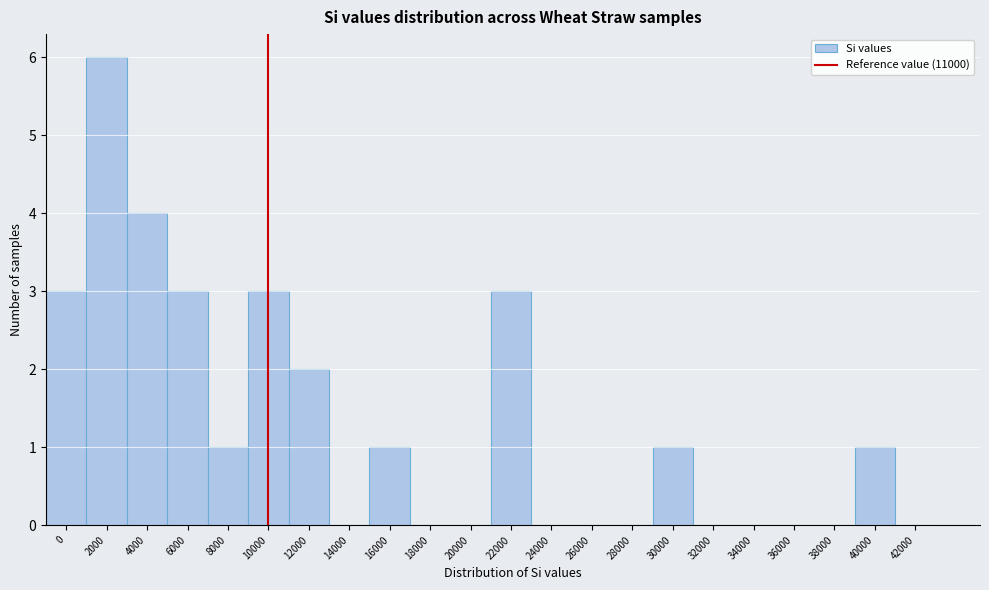

Reading left to right, extract all data points from this chart.

0=3	2000=6	4000=4	6000=3	8000=1	10000=3	12000=2	14000=0	16000=1	18000=0	20000=0	22000=3	24000=0	26000=0	28000=0	30000=1	32000=0	34000=0	36000=0	38000=0	40000=1	42000=0